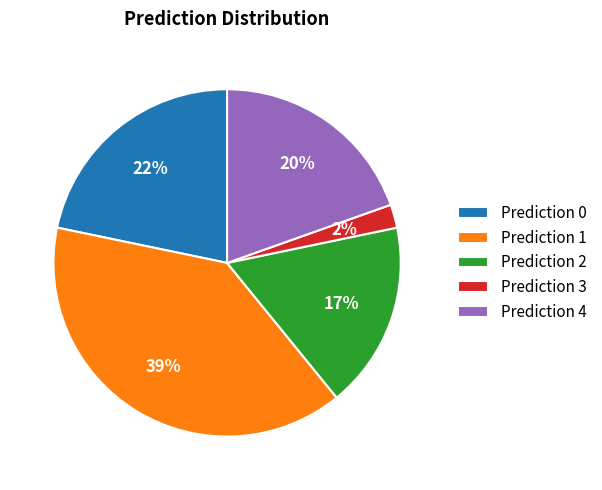

Do Prediction 0 and Prediction 4 together represent more than half of the pie?

No